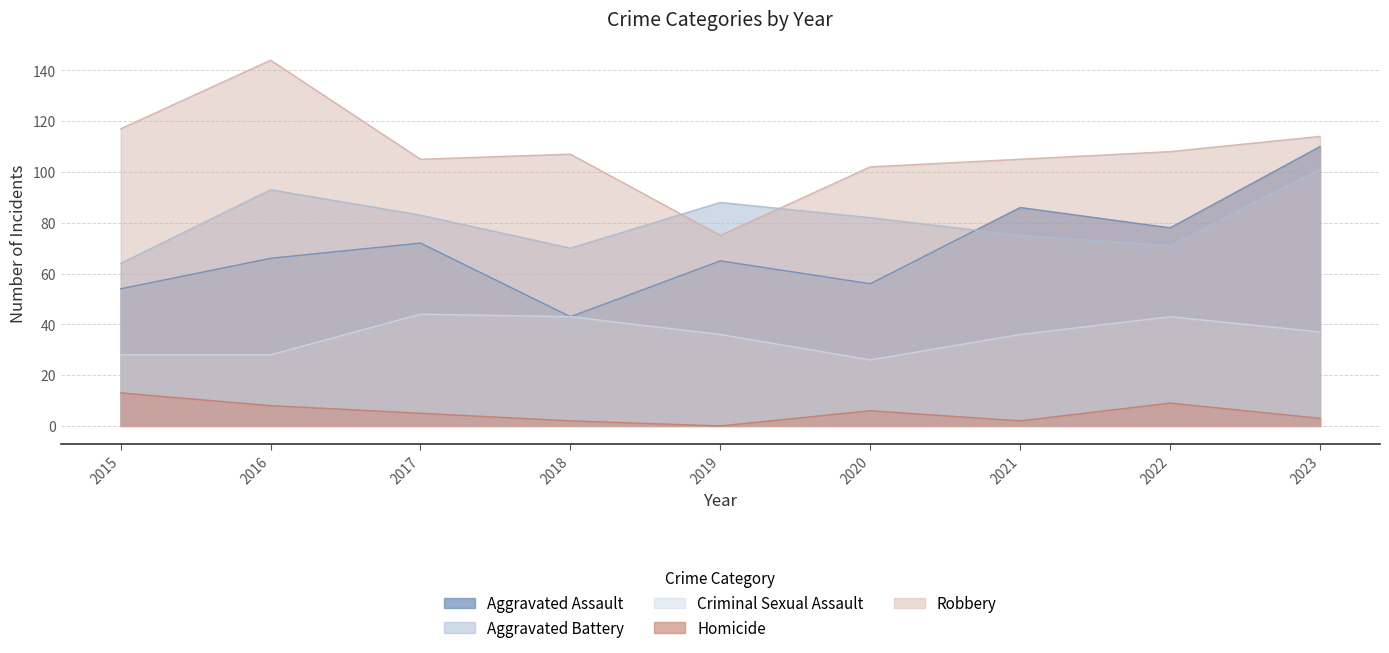

At which category does Aggravated Assault reach its first local peak?

2017